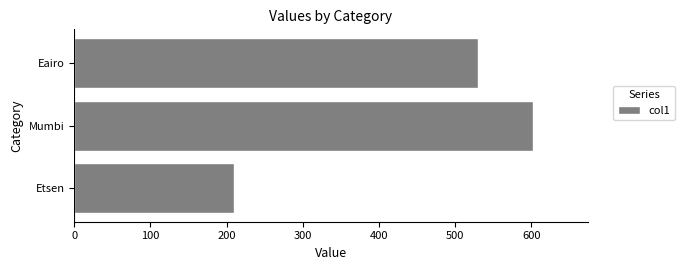

List the labels in order of value, largest first.

Mumbi, Eairo, Etsen